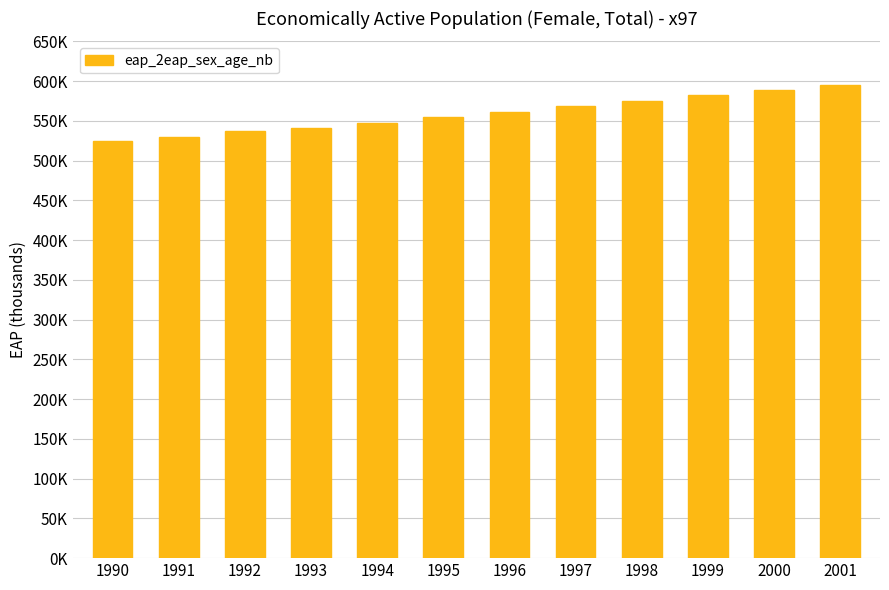

What is the change in value from 1993 to 1996?

+20575.6